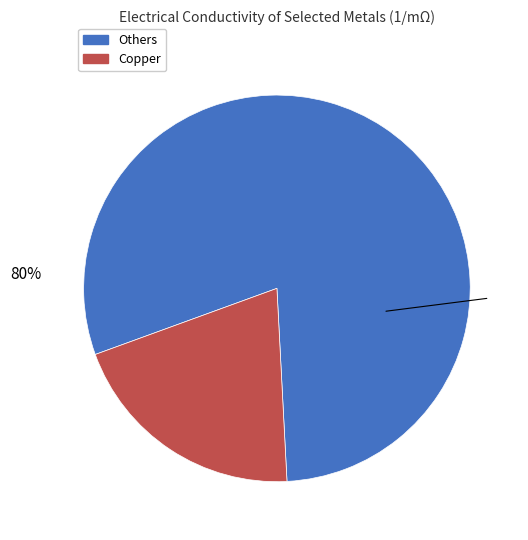

How many slices are in this pie chart?

2